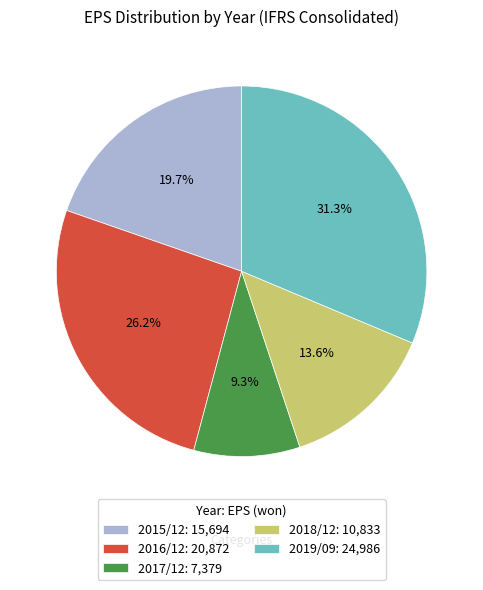

Rank the categories by value from highest to lowest.

2019/09, 2016/12, 2015/12, 2018/12, 2017/12